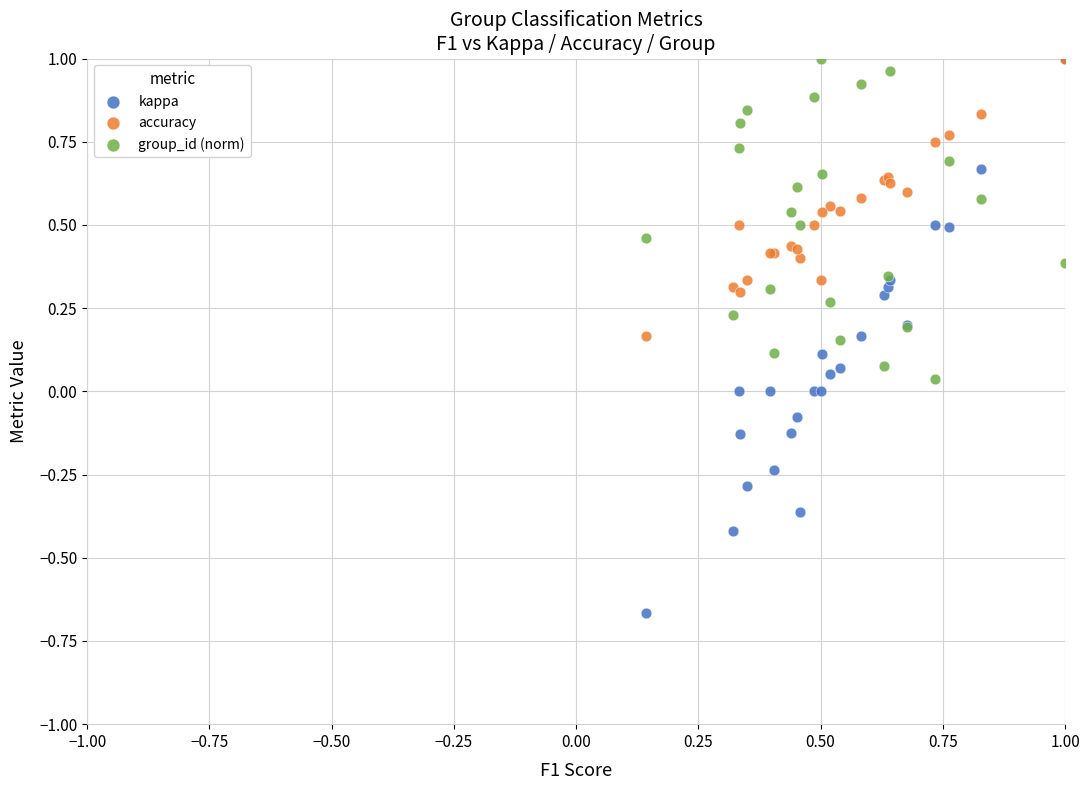

Which series contains the lowest Y value?

kappa